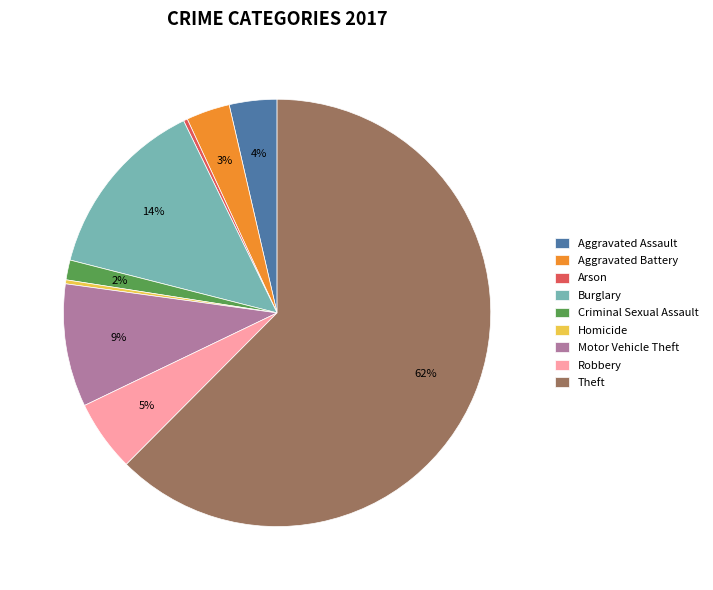

Is it true that Theft is 62% of the pie?

True